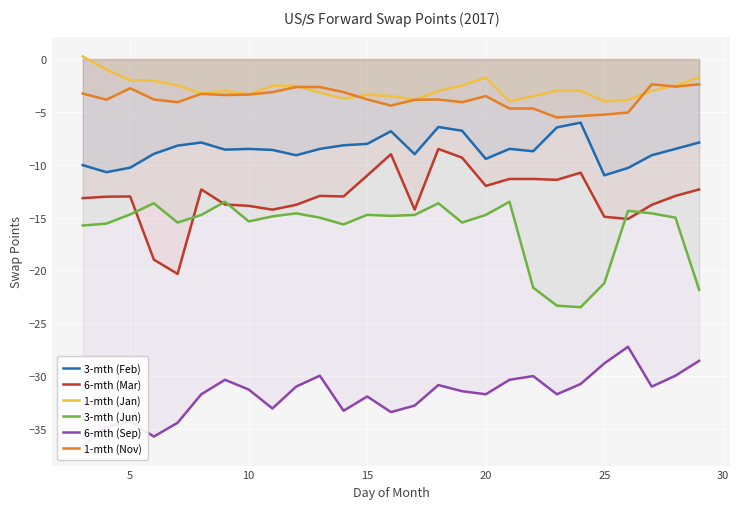

What is the difference between the maximum and minimum values in the 6-mth (Mar) series?

11.8